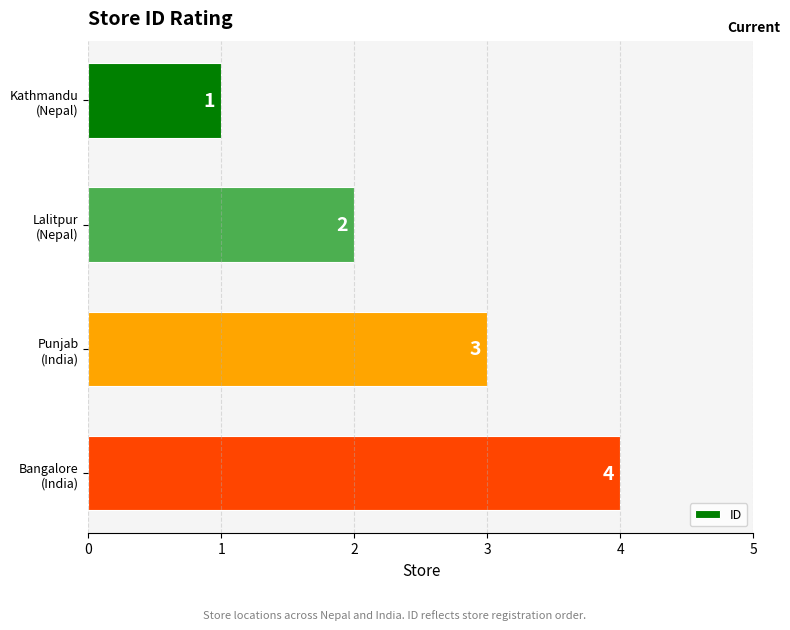

How many distinct data groups are displayed?

1